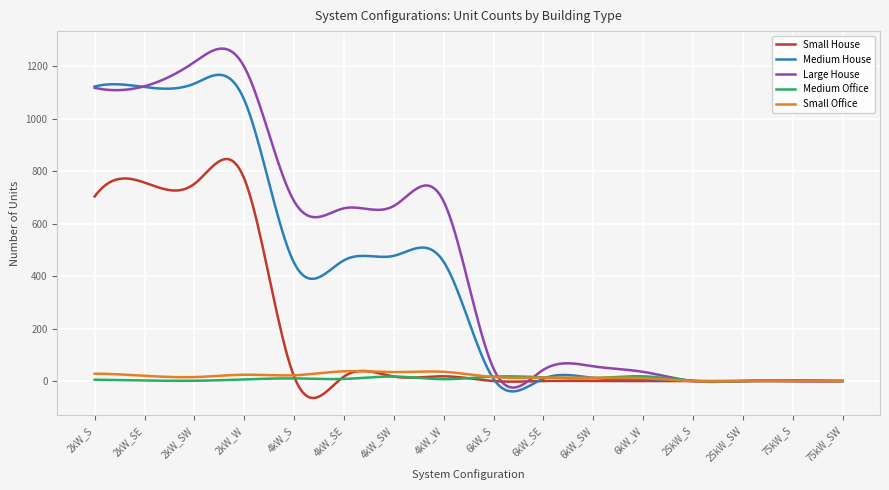

Does the chart display data point markers on the line(s)?

No